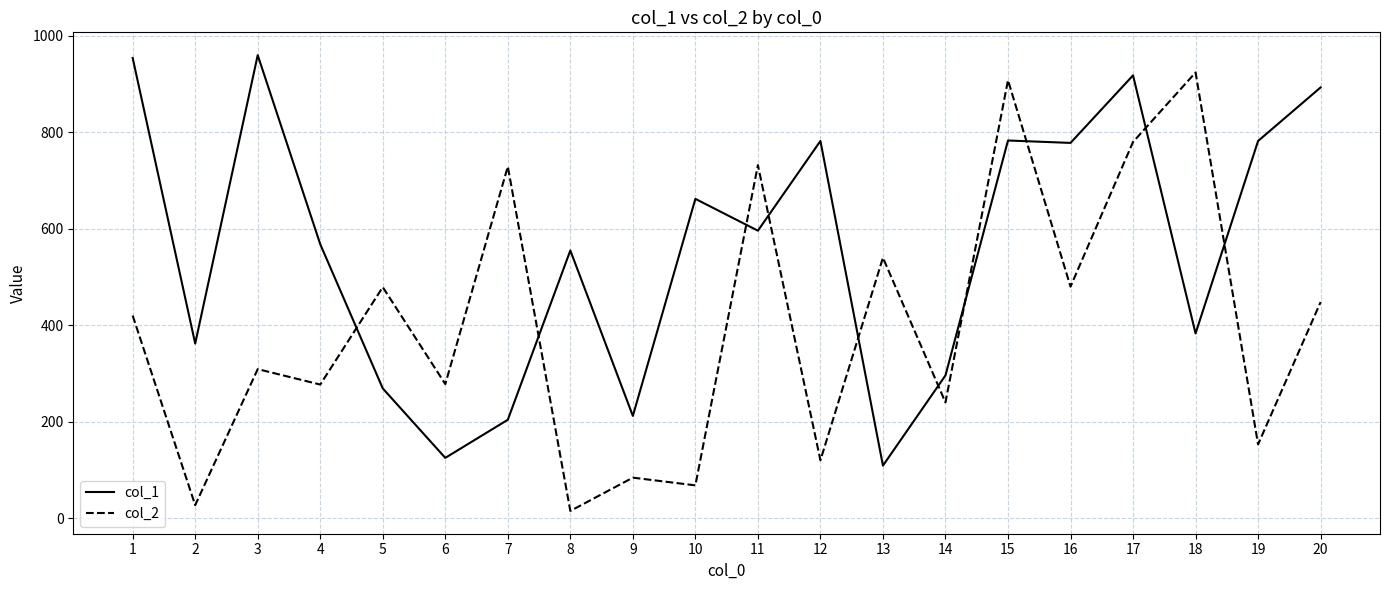

Is the value of col_2 at 6 greater than the value of col_1 at 13?

Yes